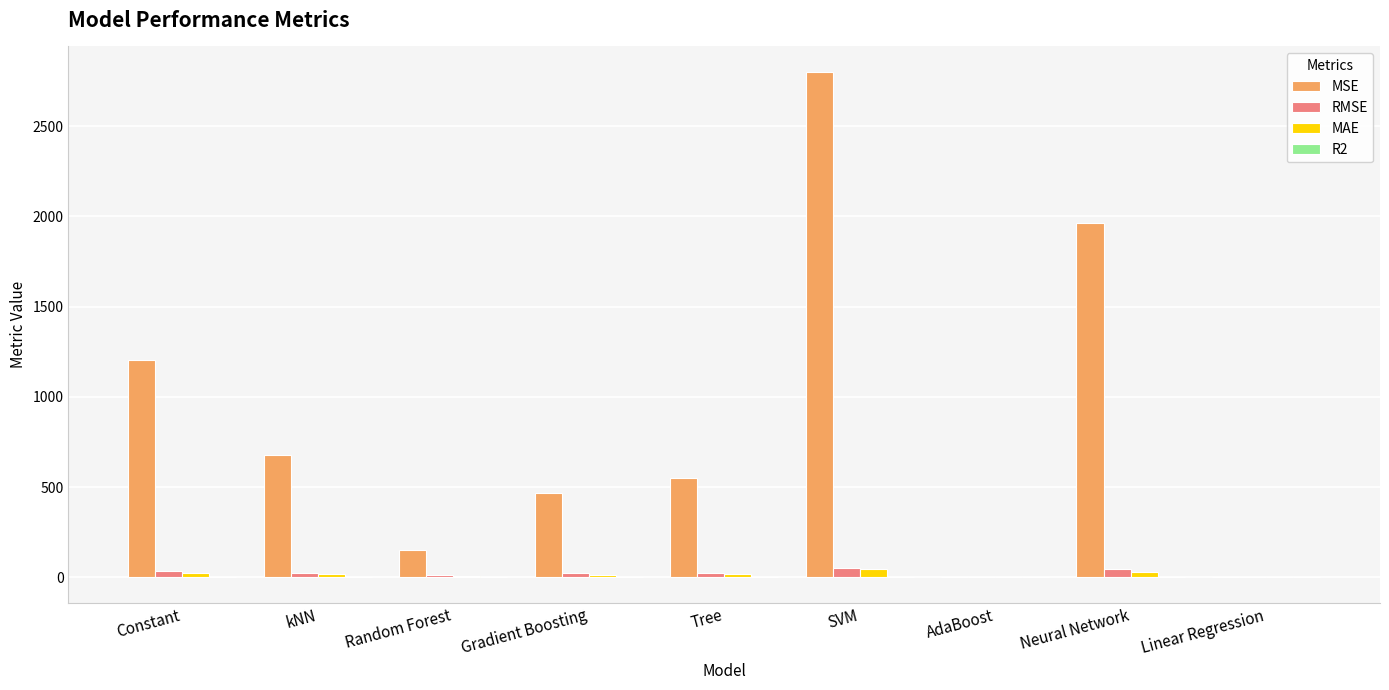

Is it true that MAE equals 0.0 at Linear Regression?

True